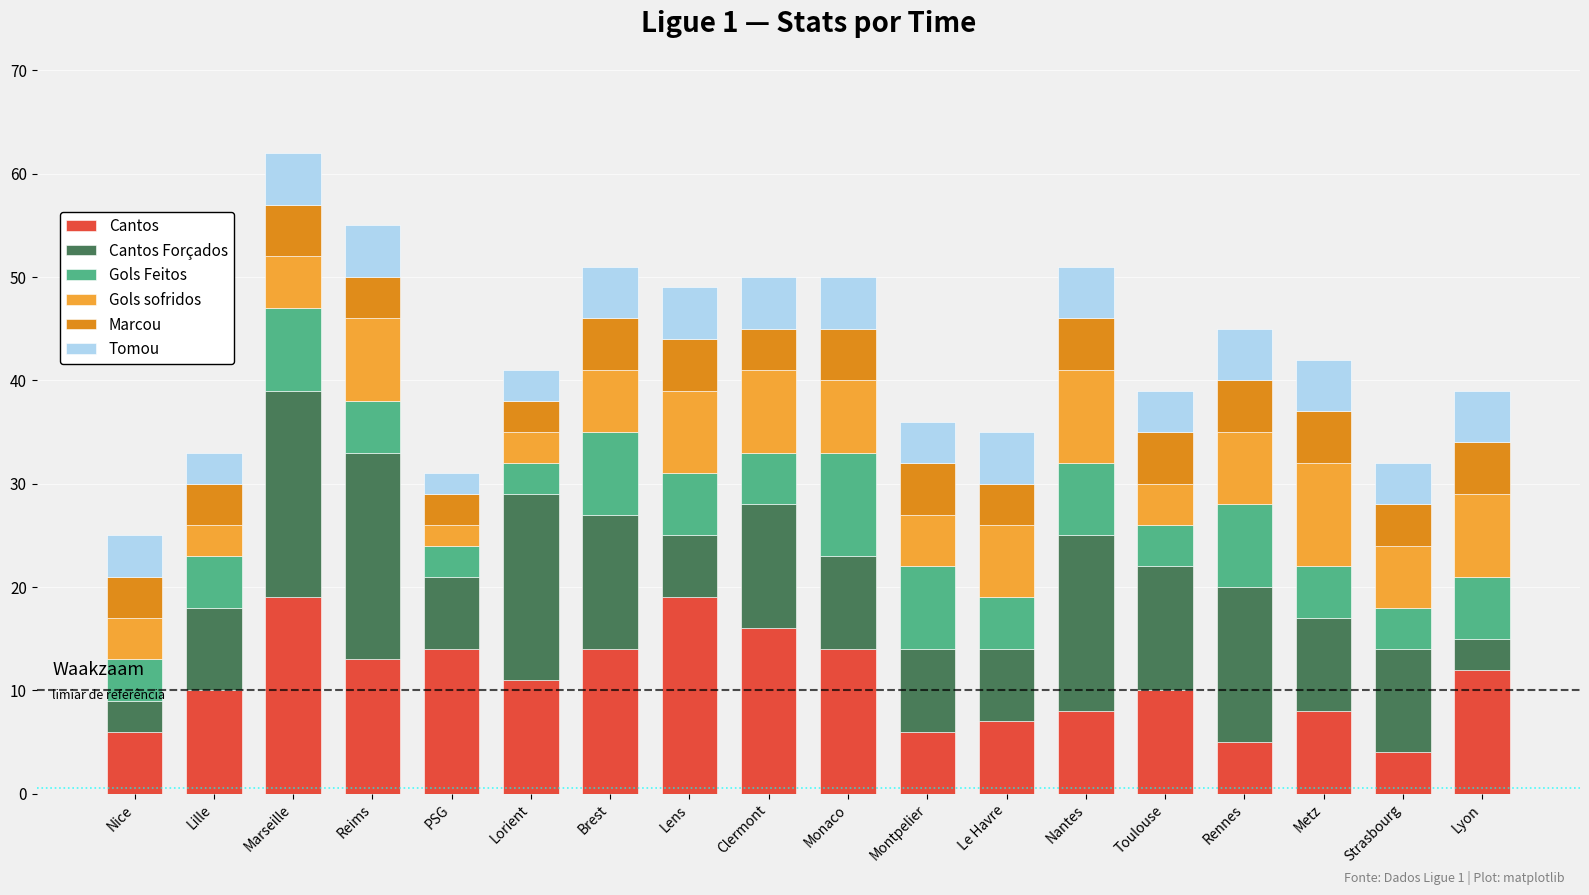

What value does the Cantos series have at Nantes?

8